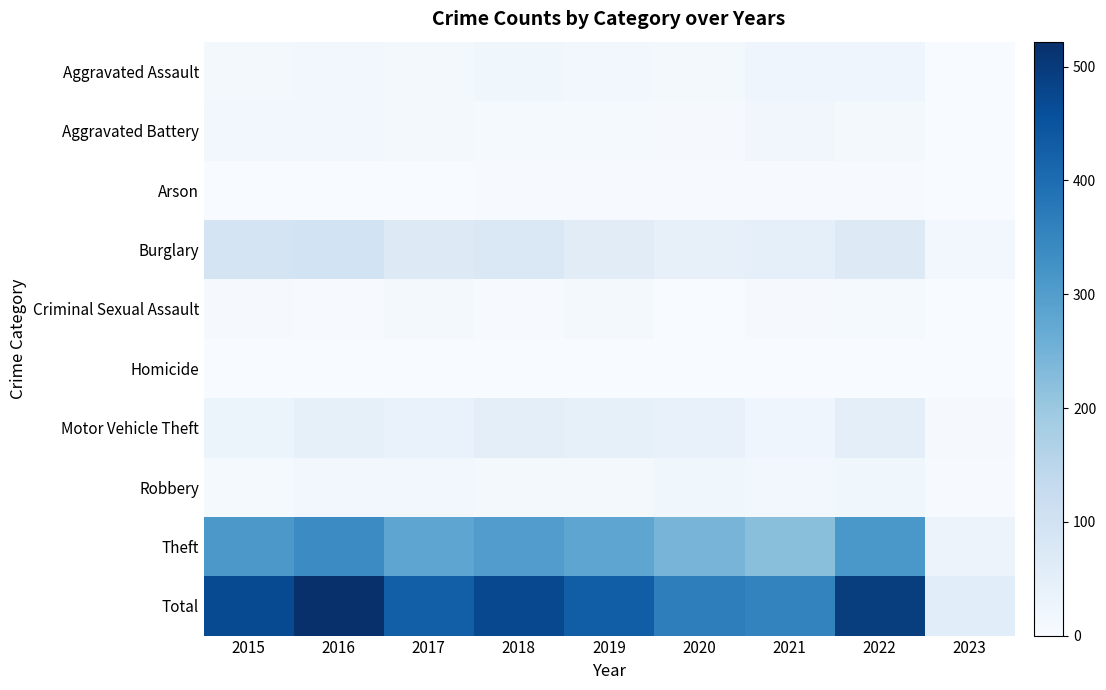

Which label corresponds to the largest value in the chart?

2016